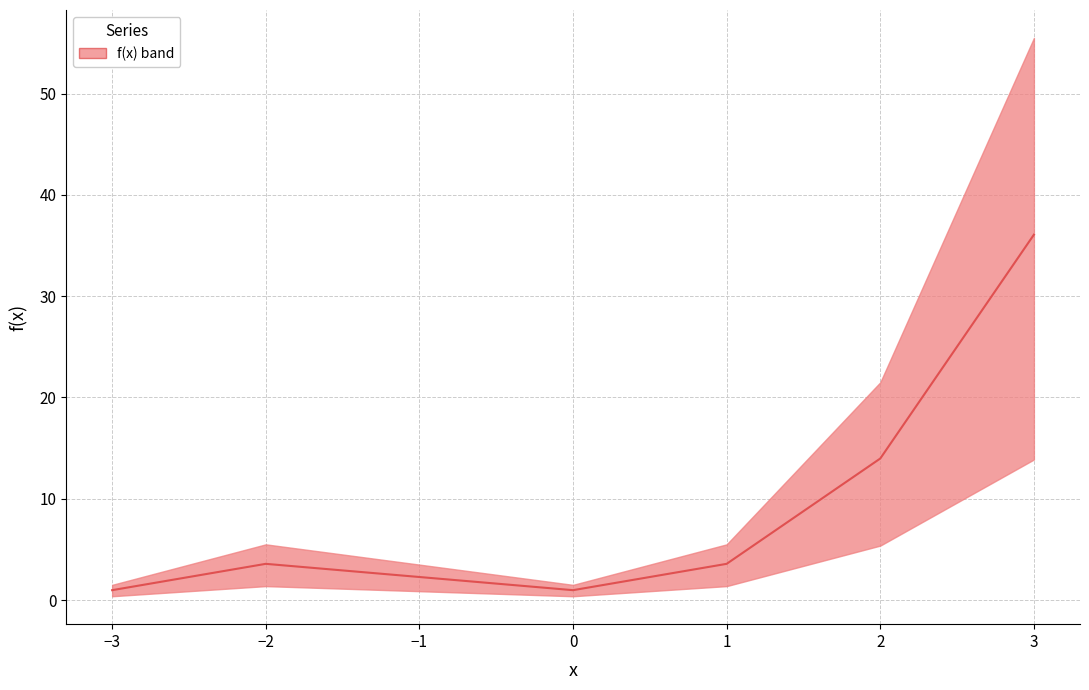

Which category has the lowest value across all series?

−3